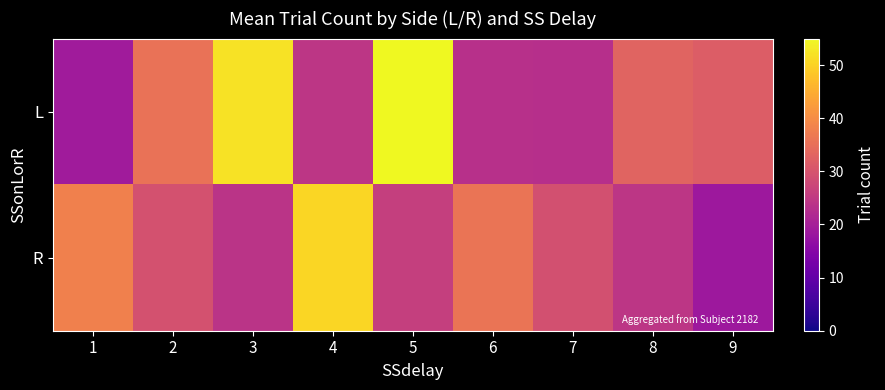

Reading left to right, extract all data points from this chart.

L: 1=19.2	2=35.5	3=52.0	4=24.4	5=55.0	6=23.3	7=23.0	8=33.0	9=31.8
R: 1=38.0	2=29.5	3=24.0	4=50.5	5=26.0	6=36.0	7=29.4	8=24.3	9=18.5